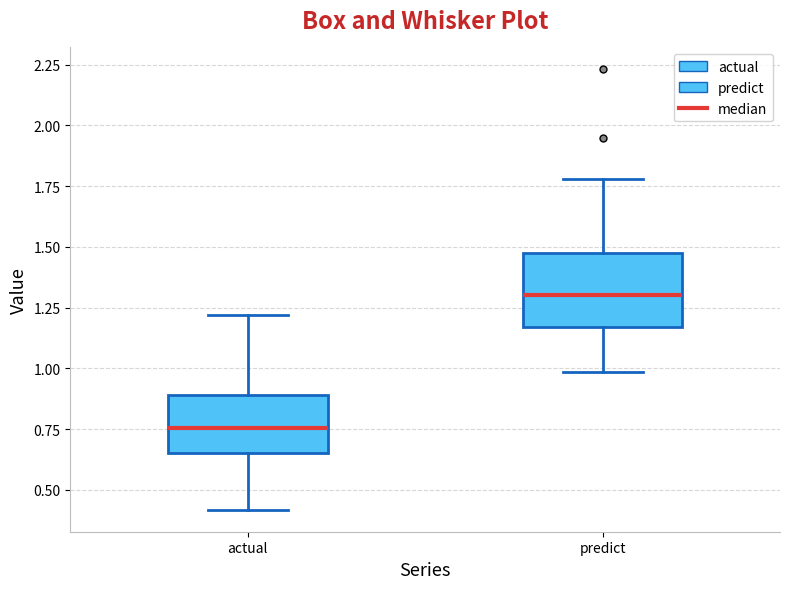

Which box's median line is the lowest?

actual